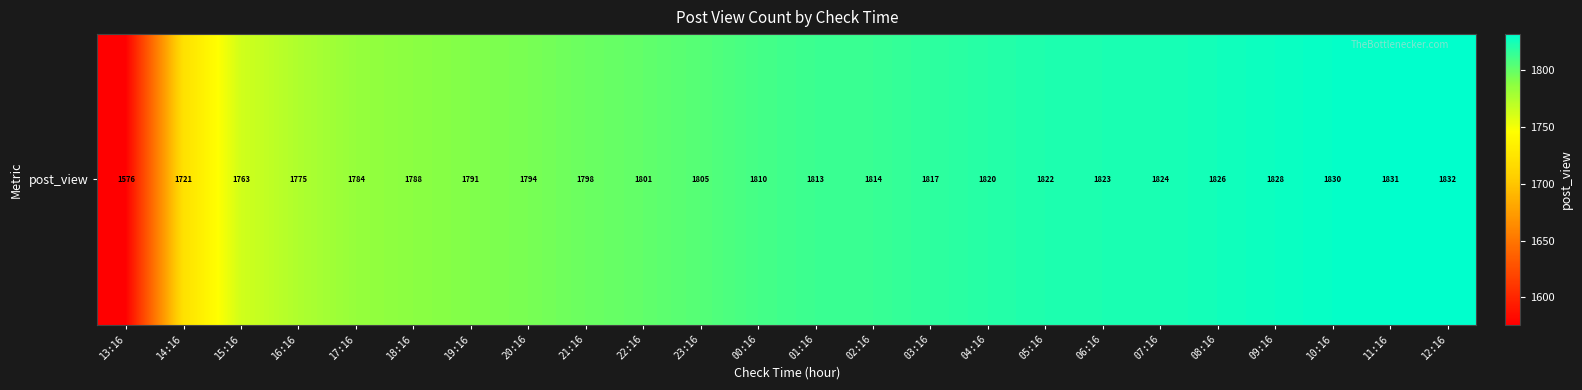

What is the minimum value shown in the chart?

1576